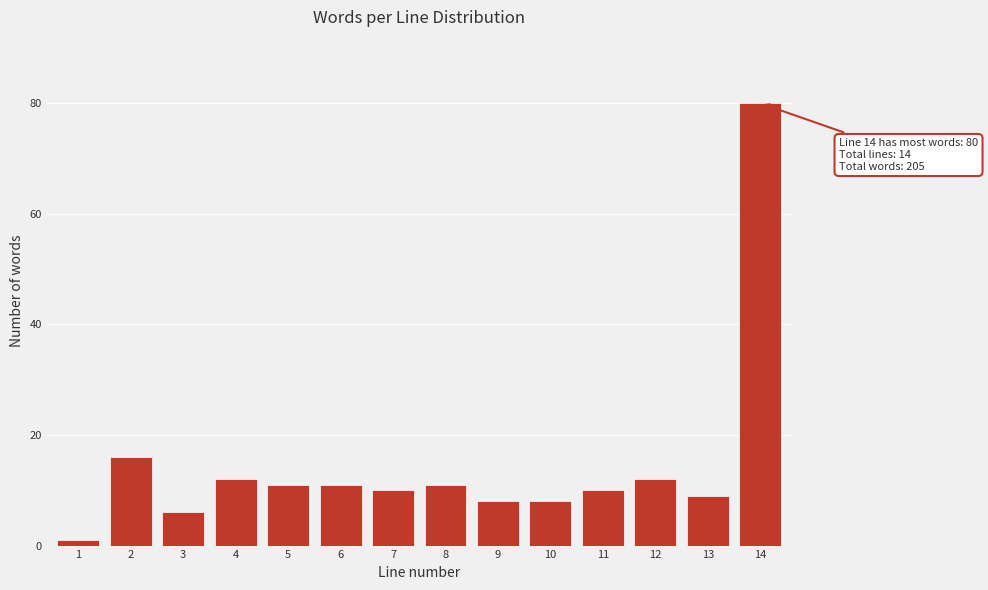

Reading right to left, transcribe all the data shown in this chart.

80	9	12	10	8	8	11	10	11	11	12	6	16	1